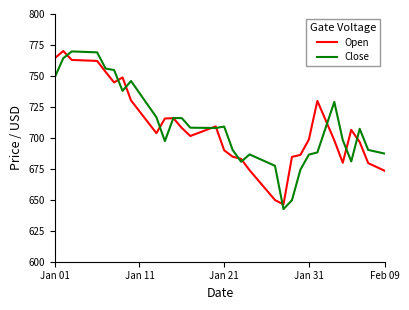

What is the maximum value for Close?

769.8